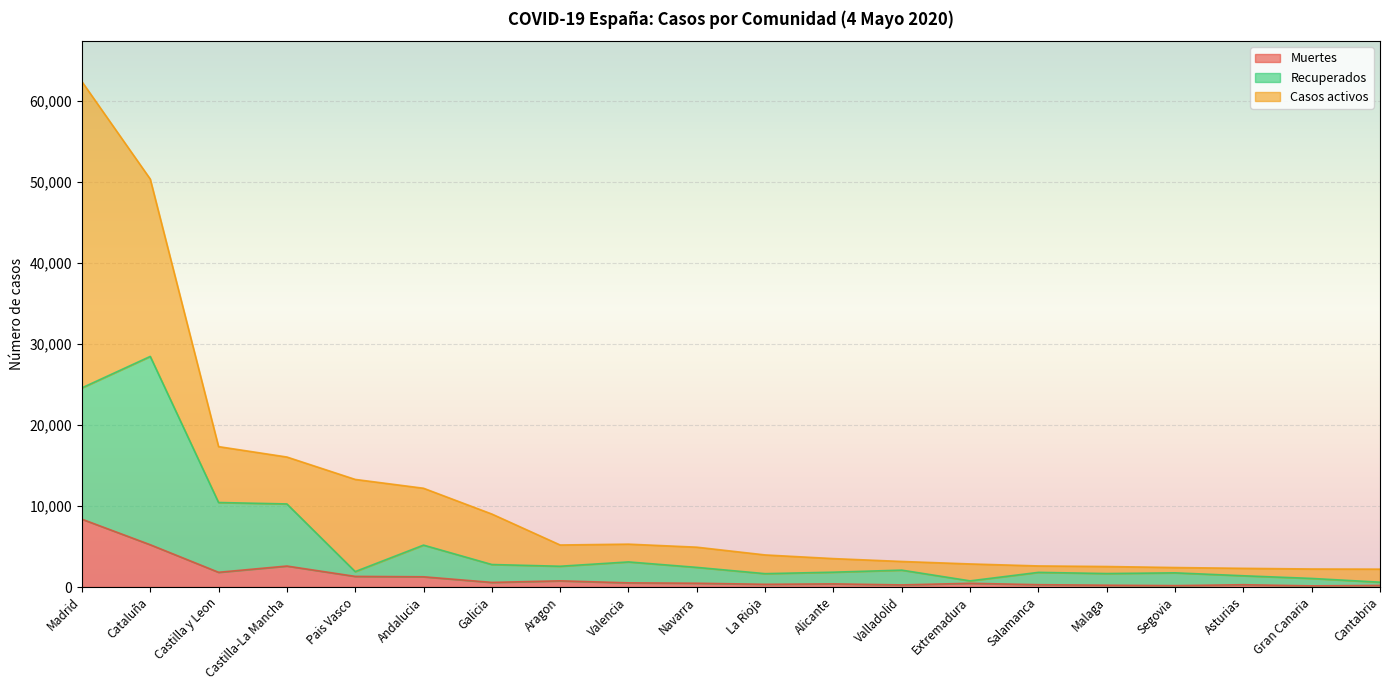

Between Gran Canaria and Salamanca, which is larger?

Salamanca